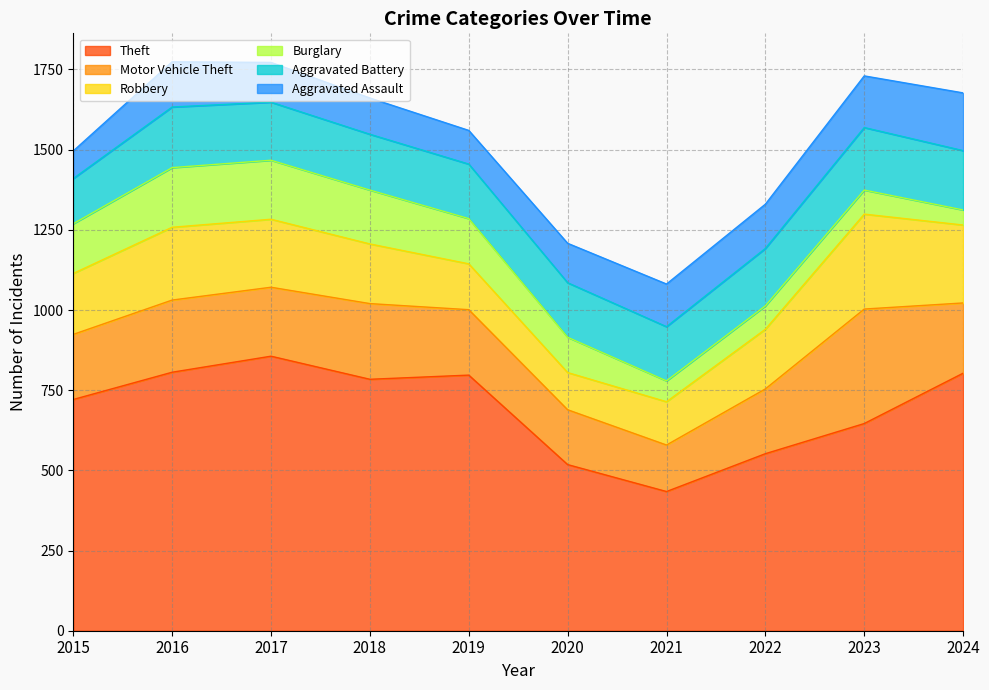

What is the minimum value shown in the chart?

47